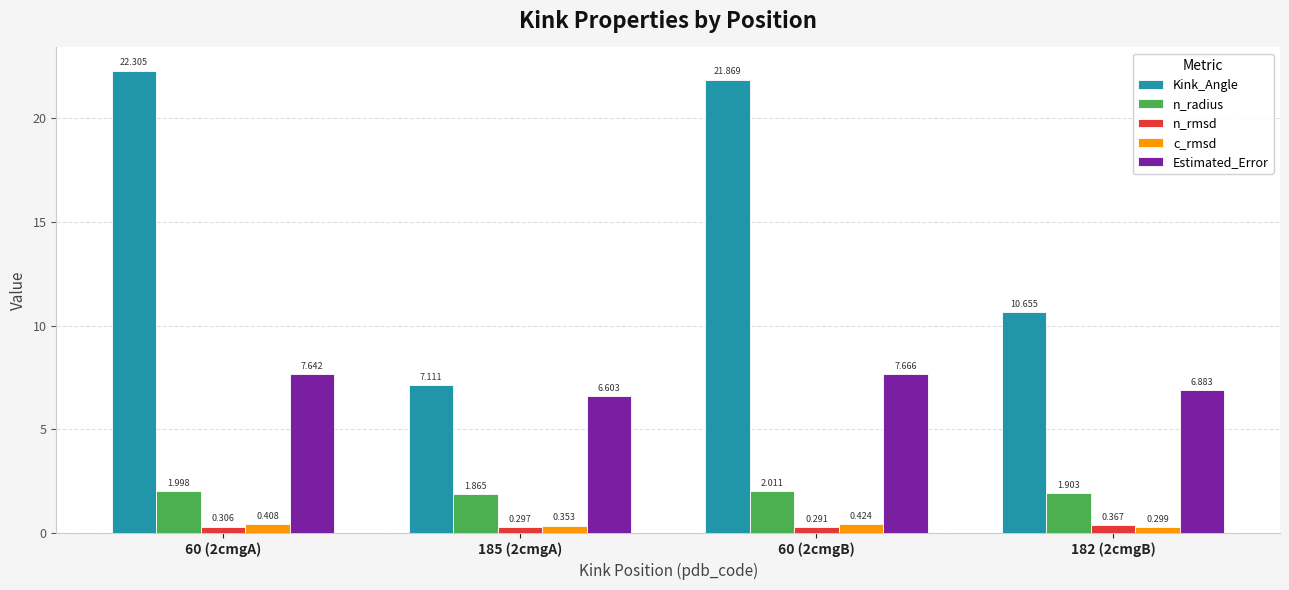

Rank the series by their maximum value, from lowest to highest.

n_rmsd, c_rmsd, n_radius, Estimated_Error, Kink_Angle